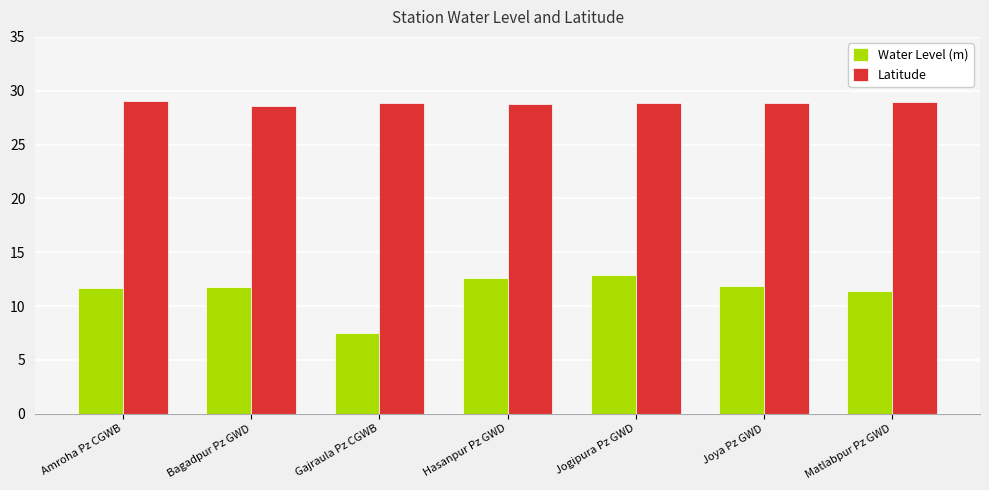

The value of Latitude at Bagadpur Pz GWD is 15.8. True or false?

False